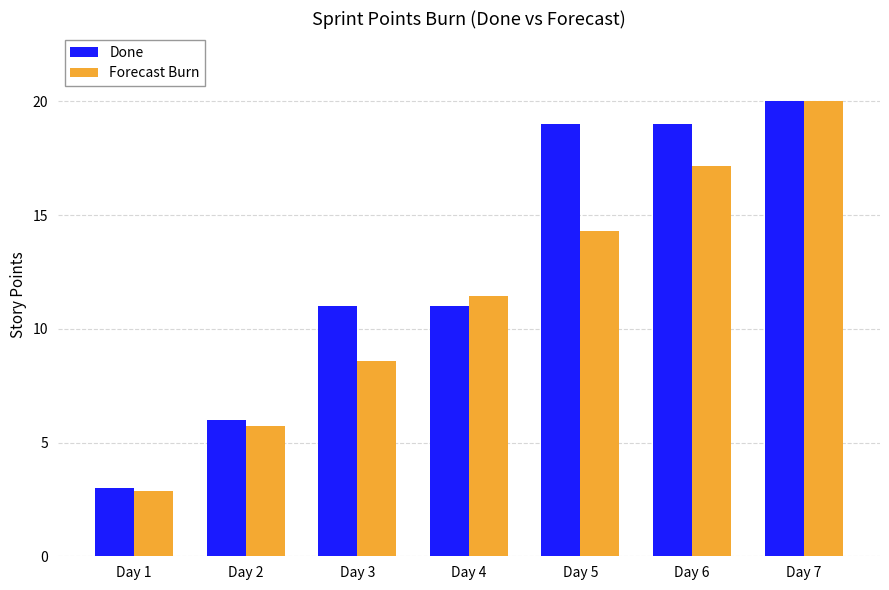

Is the value of Forecast Burn at Day 6 greater than the value of Done at Day 3?

Yes